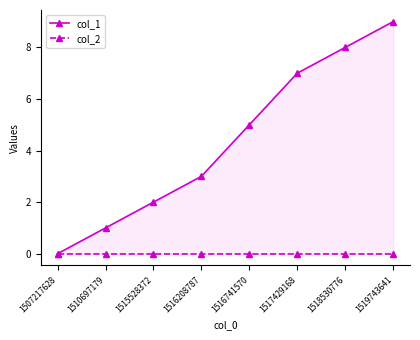

What is the sum of all col_1 values?

35